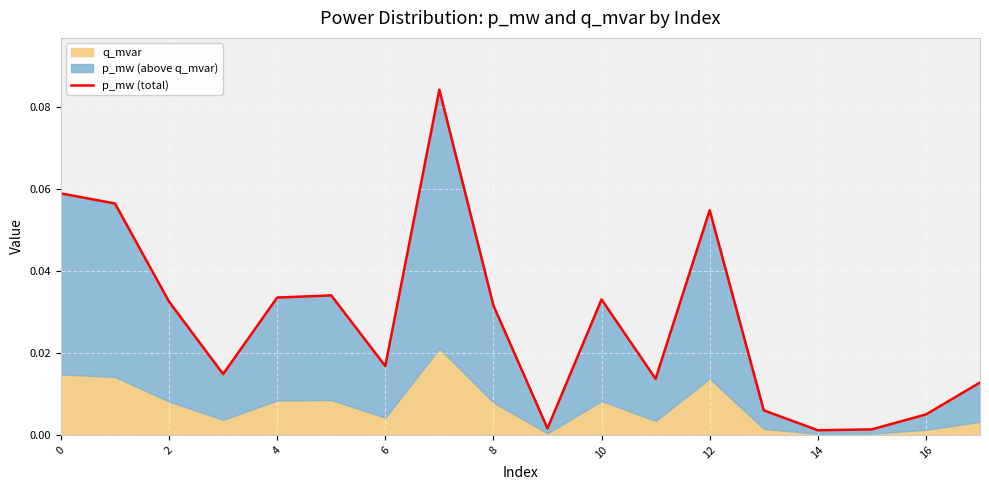

Reading left to right, transcribe all the data shown in this chart.

0.1	0.1	0.0	0.0	0.0	0.0	0.0	0.1	0.0	0.0	0.0	0.0	0.1	0.0	0.0	0.0	0.0	0.0